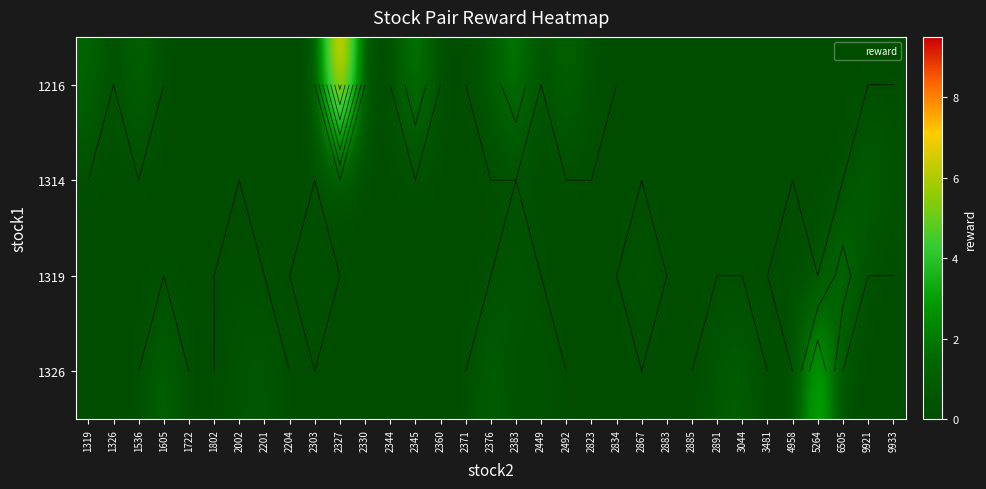

What is the spread (max minus min) of values at 2383?

2.5